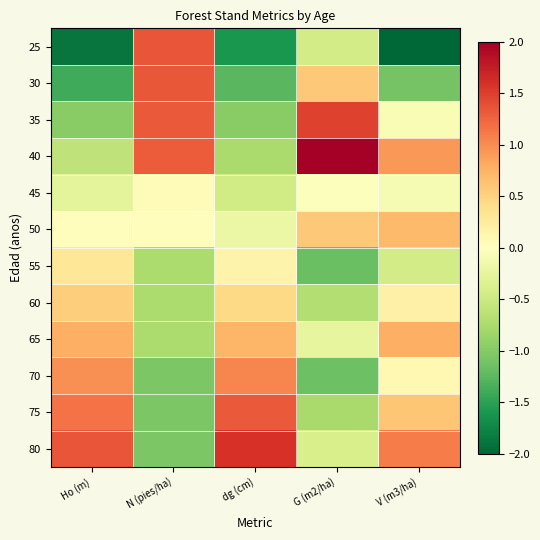

Count the number of categories in the chart.

5